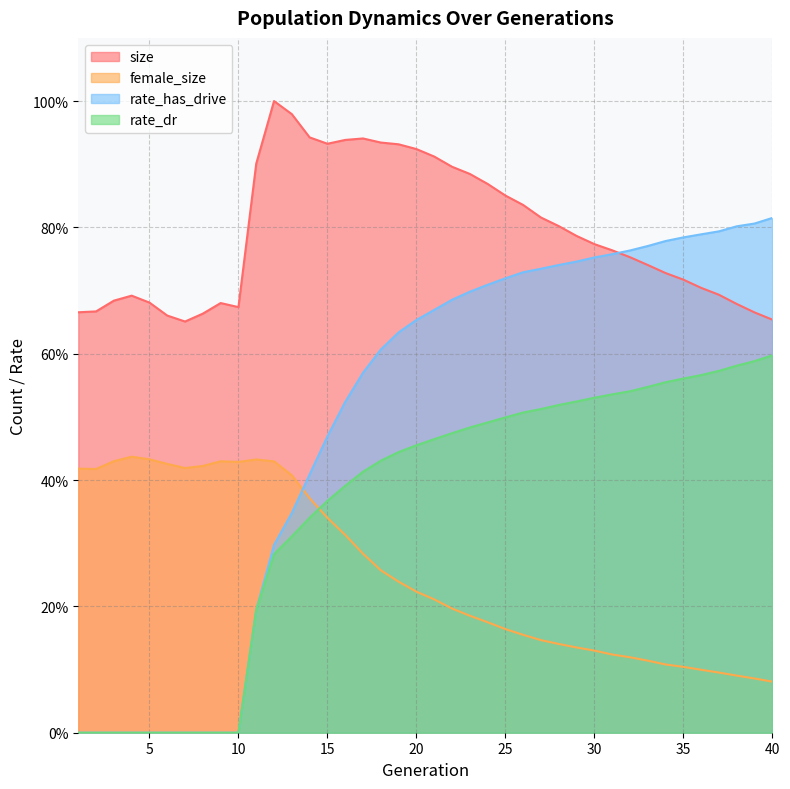

What are all the series names shown in the legend?

size, female_size, rate_has_drive, rate_dr